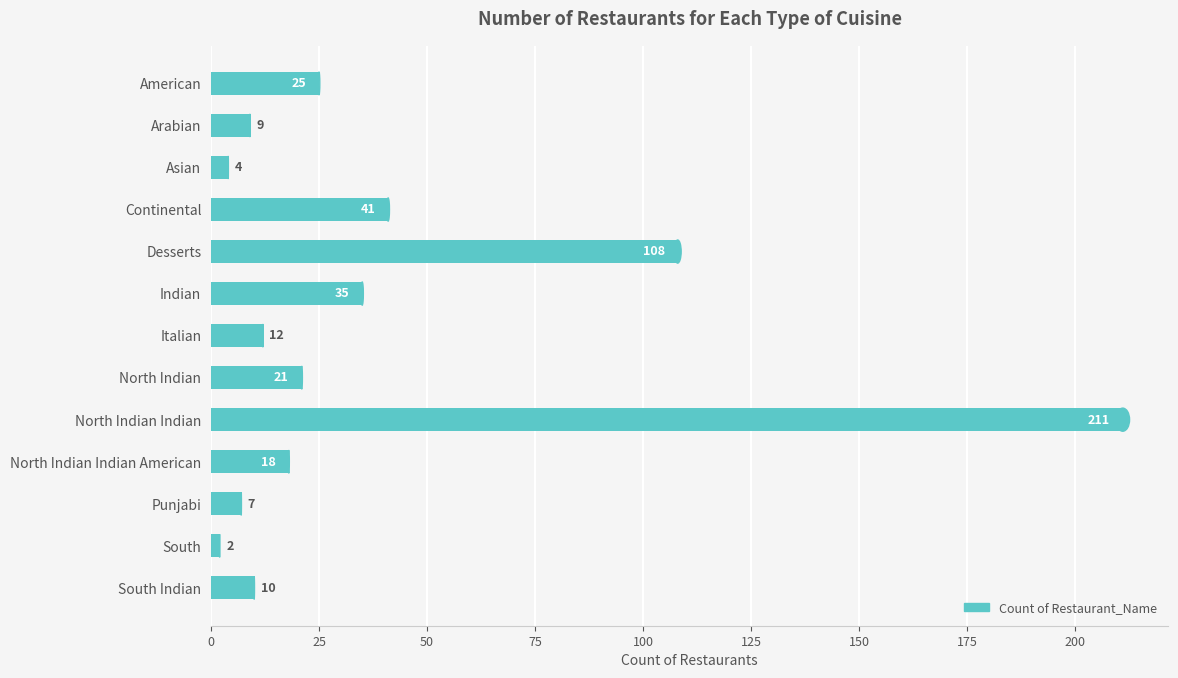

What is the difference between the maximum and minimum values?

209